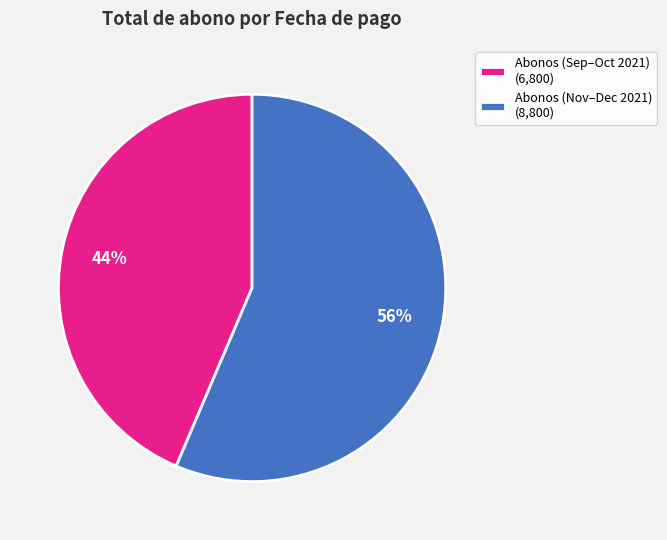

Rank the categories by value from highest to lowest.

Abonos (Nov–Dec 2021) (8,800), Abonos (Sep–Oct 2021) (6,800)